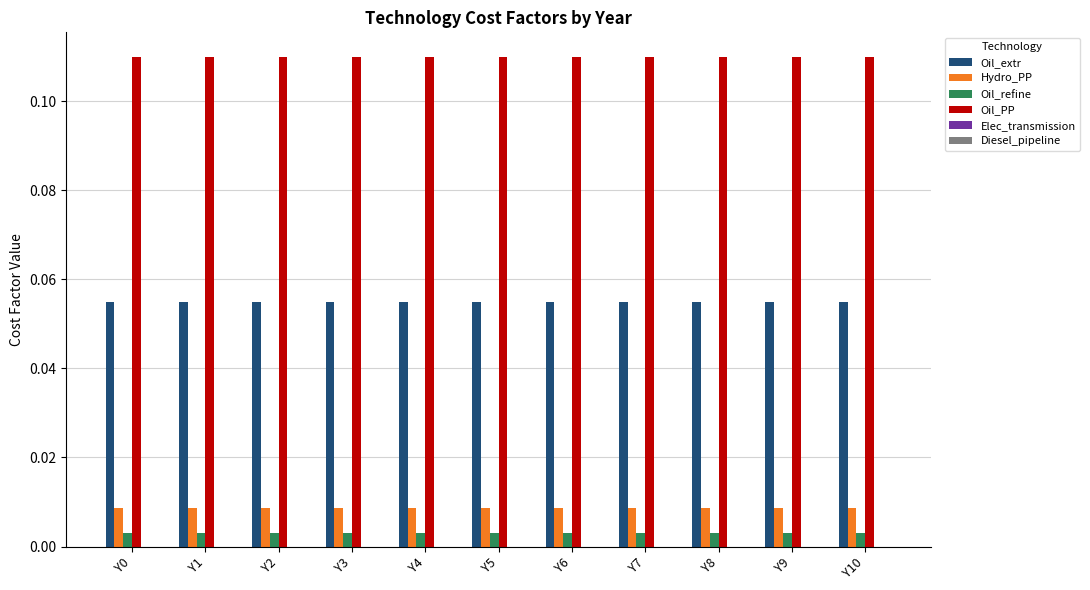

Count the number of categories in the chart.

11